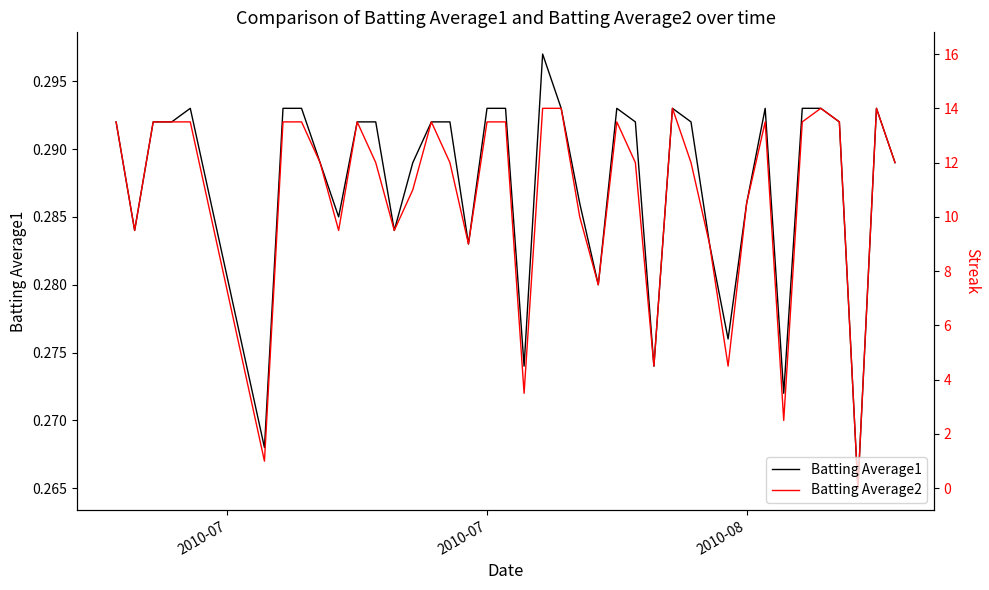

True or false: Batting Average2 and Batting Average1 intersect in this chart.

False